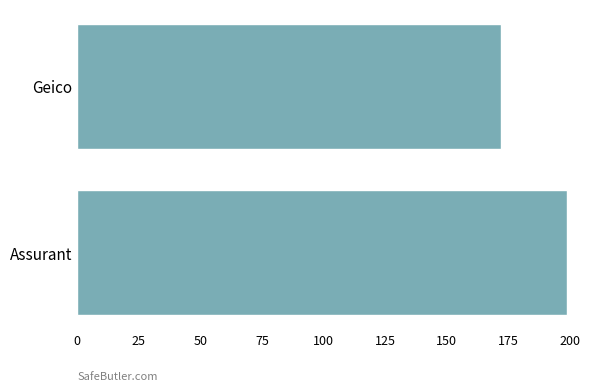

Between Geico and Assurant, which is larger?

Assurant